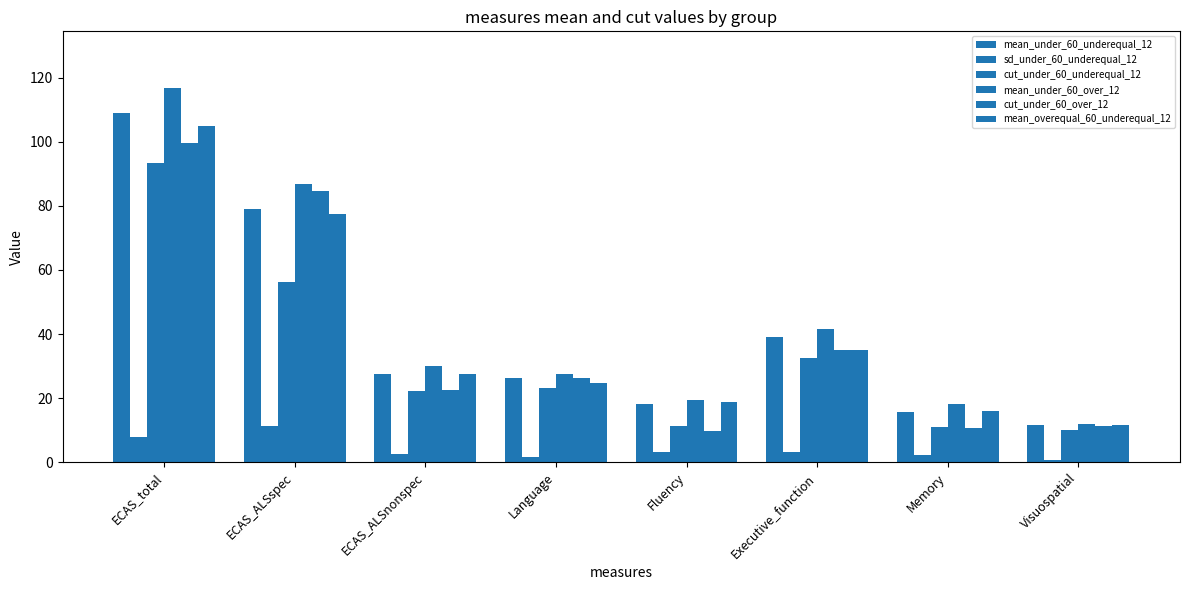

Which series has the largest range (max minus min)?

mean_under_60_over_12